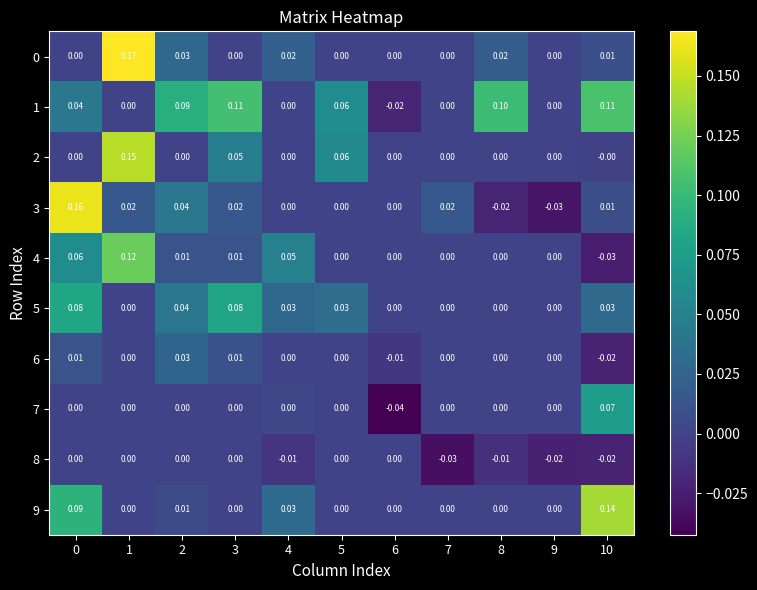

How many negative values does the 4 series have?

1